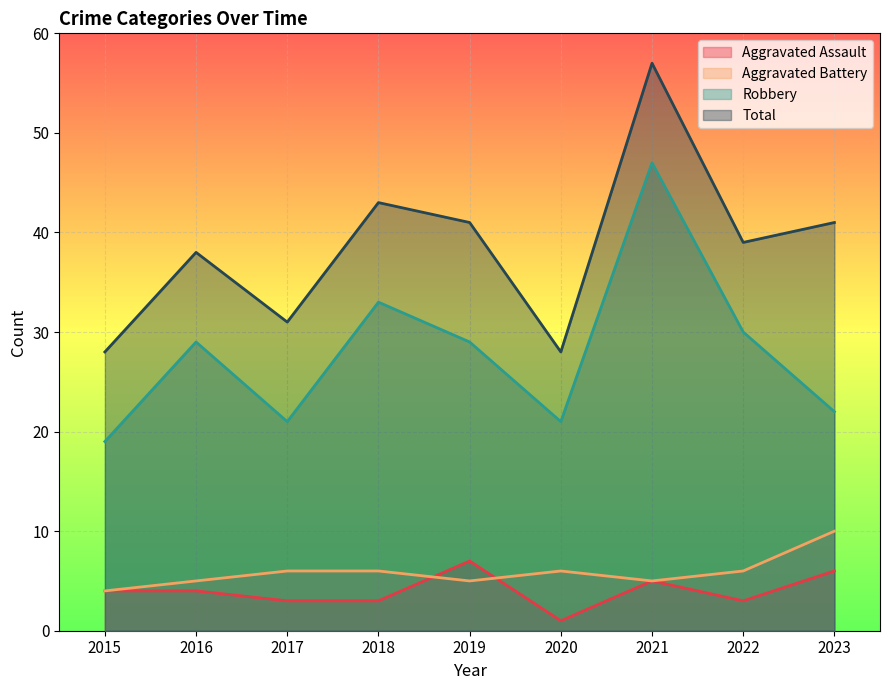

How many lines are shown in the chart?

4